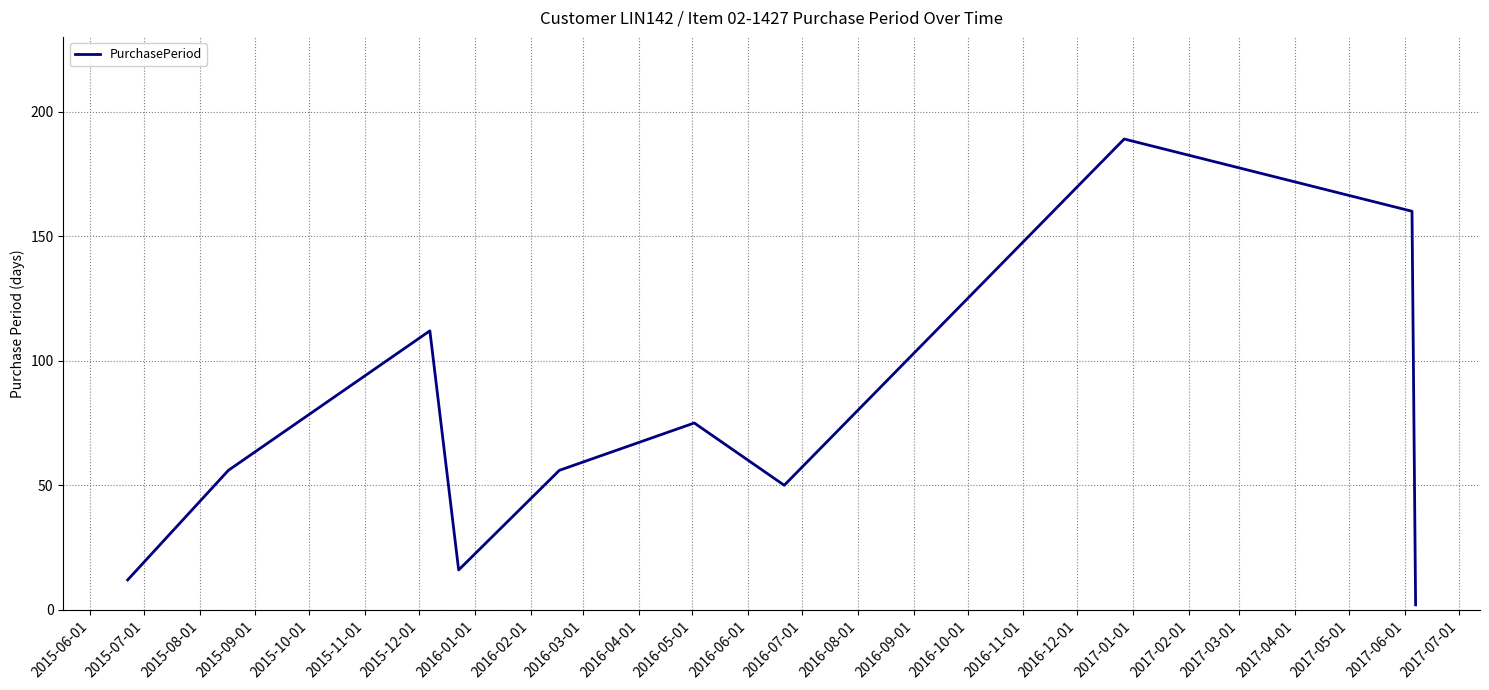

Reading left to right, list all the values displayed in this chart.

12	56	112	16	56	75	50	189	160	2